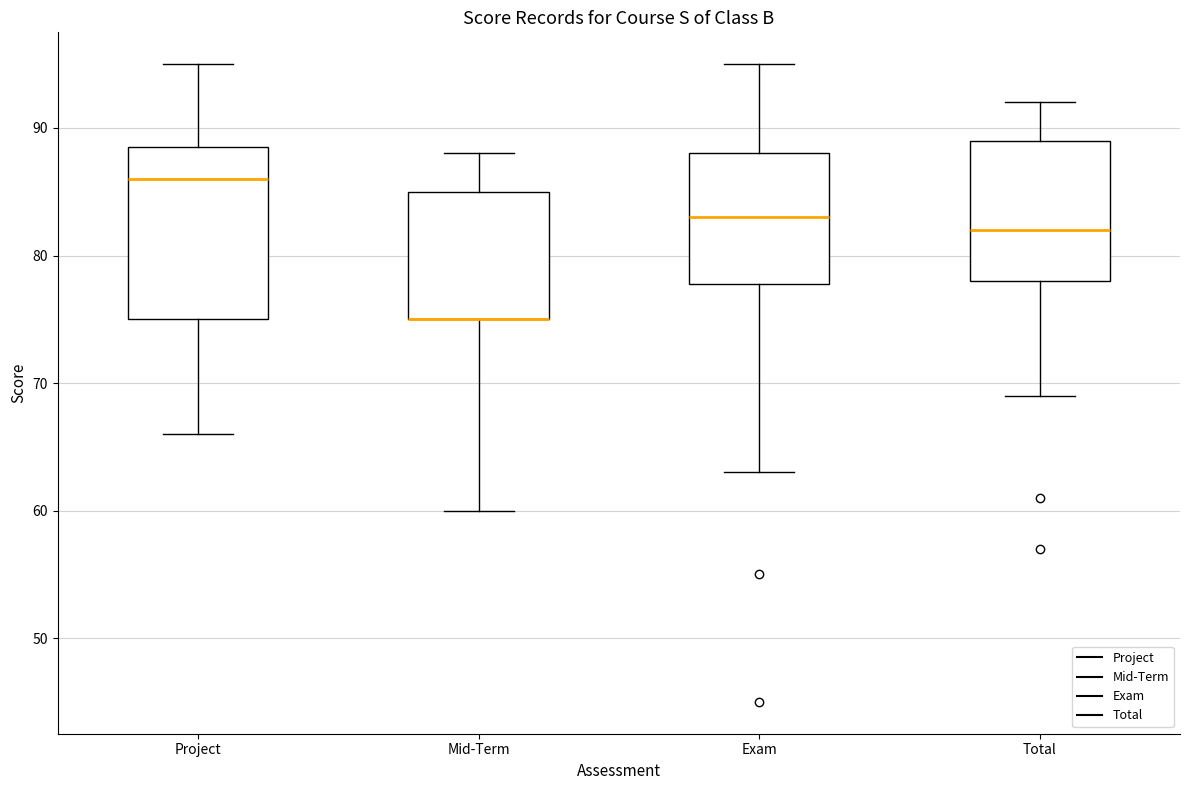

Comparing the boxes themselves (not the whiskers), which one is the tallest?

Project